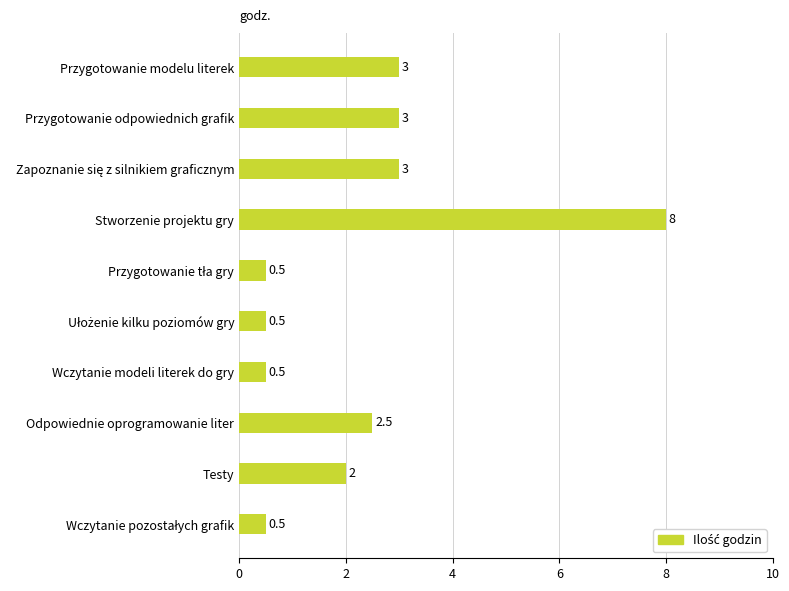

Which category has the highest value across all series?

Stworzenie projektu gry